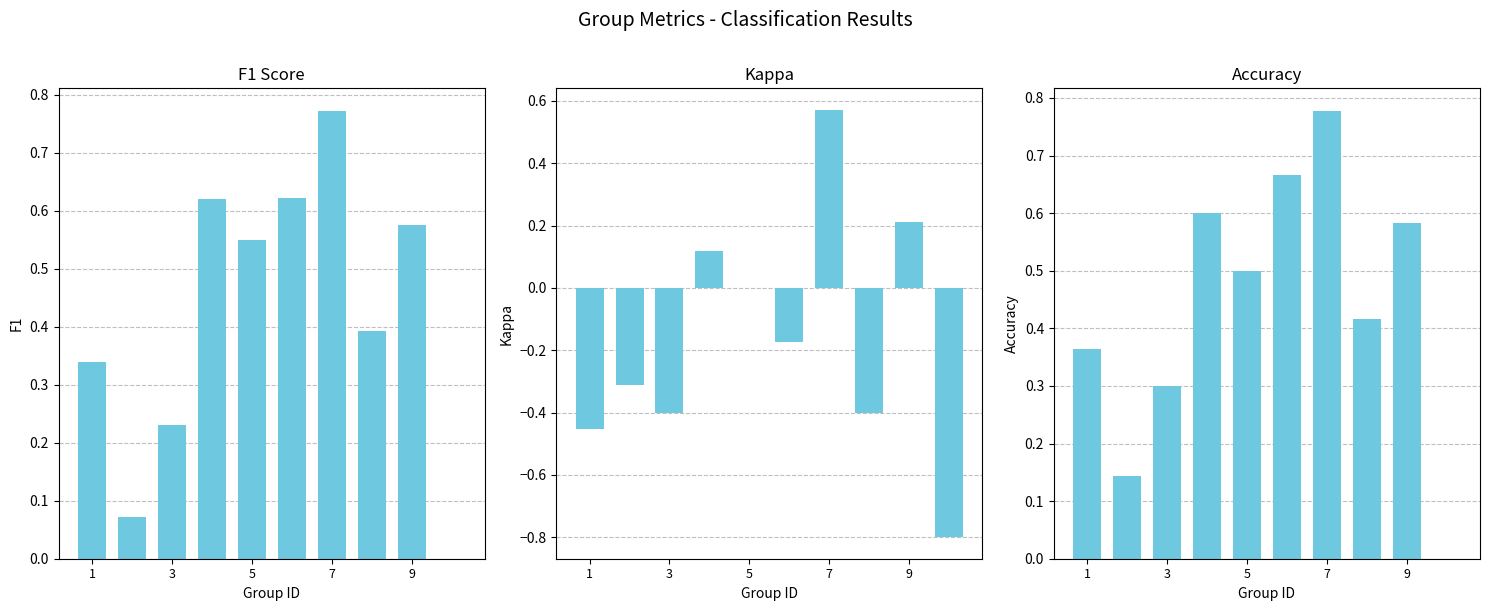

Rank the series at 3 from highest to lowest value.

accuracy, f1, kappa